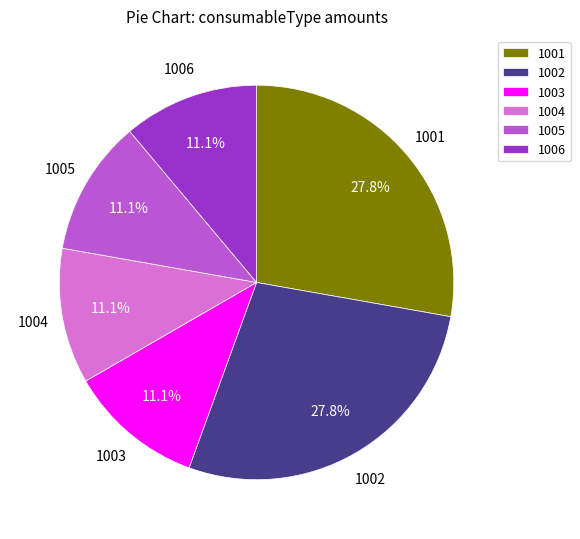

What percentage is the 1001 slice, to the nearest percent?

28%